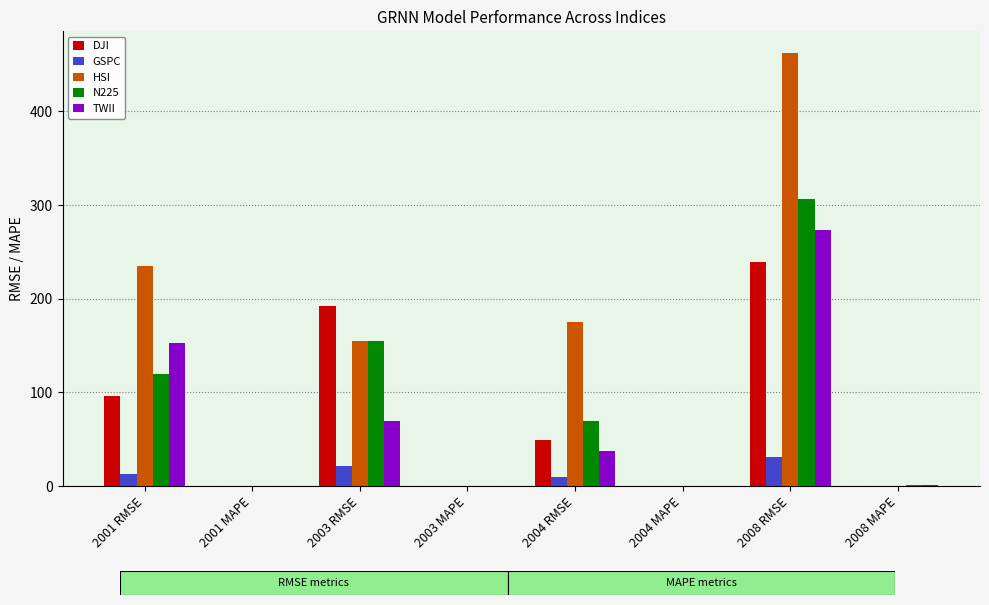

Between 2001 RMSE and 2008 RMSE, which series saw the biggest shift?

HSI